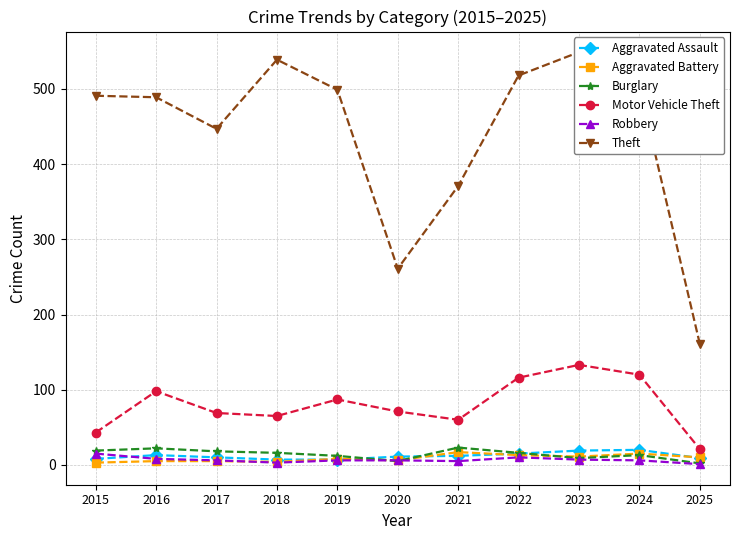

What is the value of the Robbery point at the 5th from the left?

6